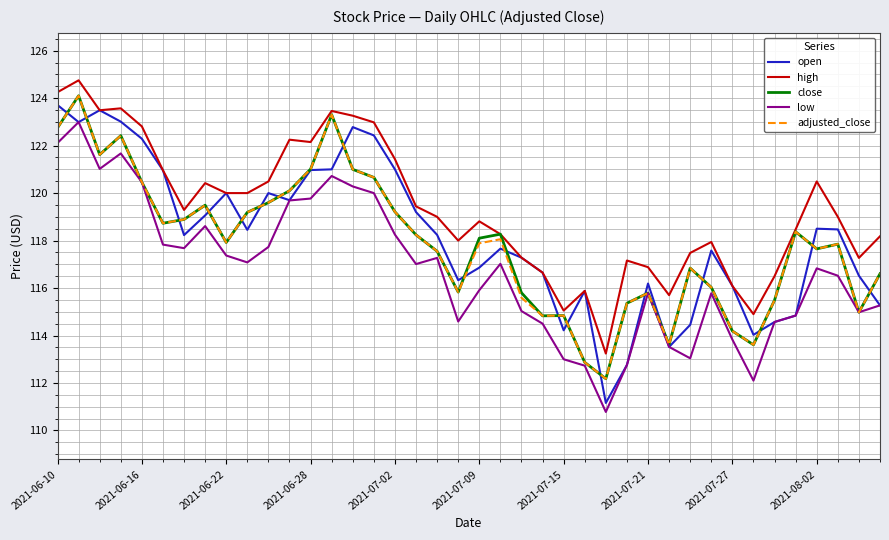

True or false: adjusted_close has more than 2 interior local peaks.

True